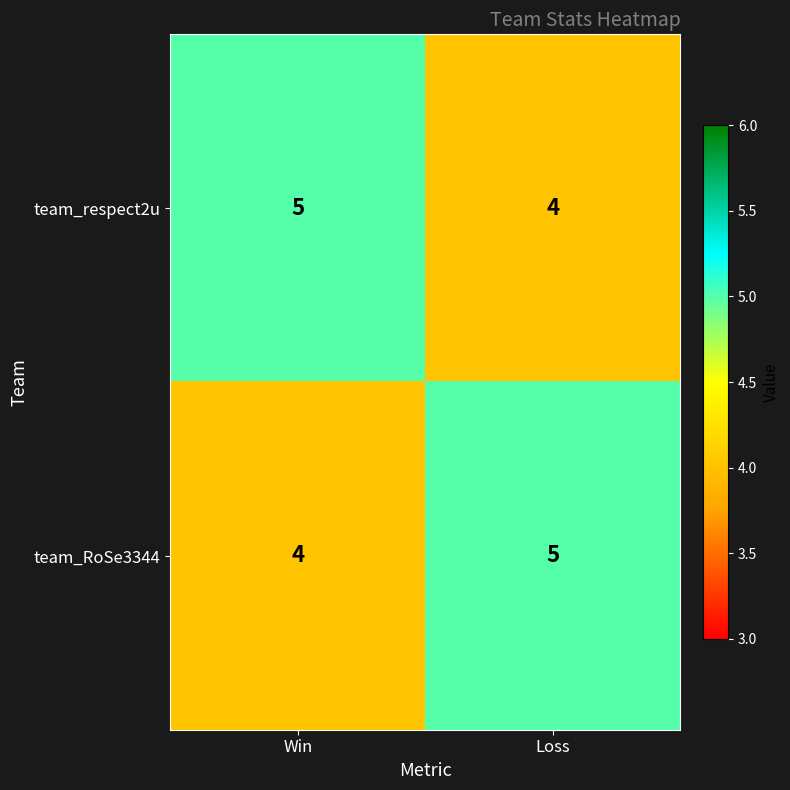

At Loss, list the series in order from smallest to largest.

team_respect2u, team_RoSe3344